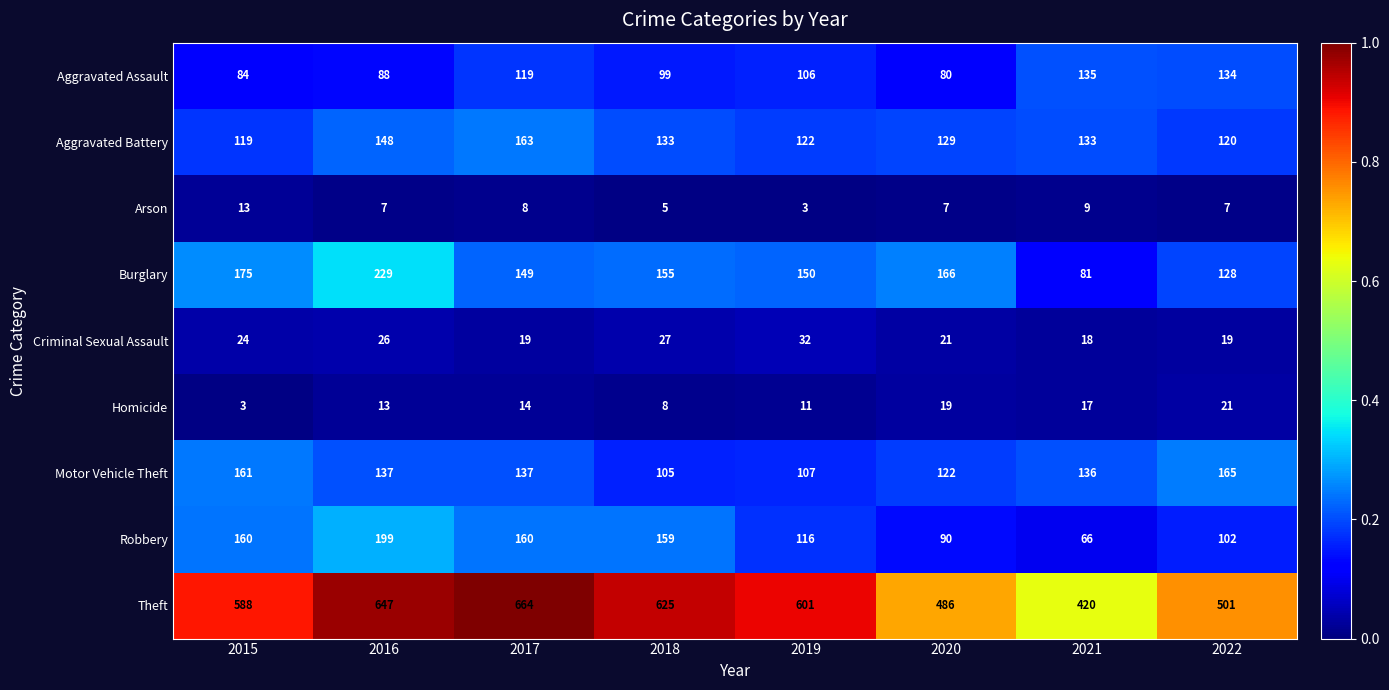

True or false: Aggravated Battery has a value of 40 at 2017.

False